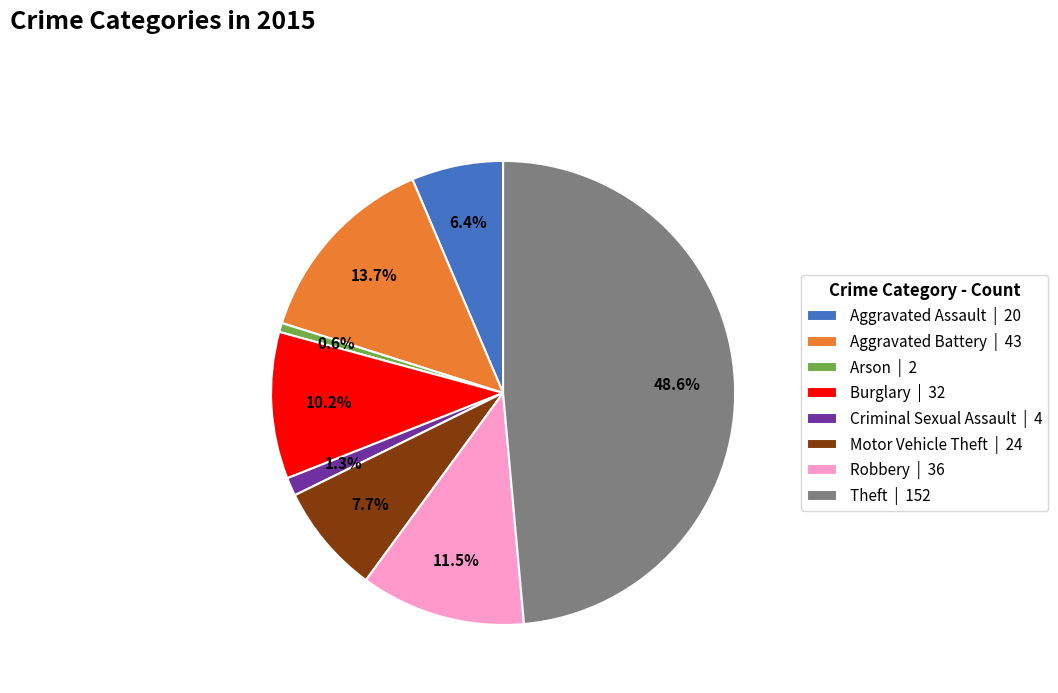

What portion of the pie excludes Criminal Sexual Assault?

98.7%